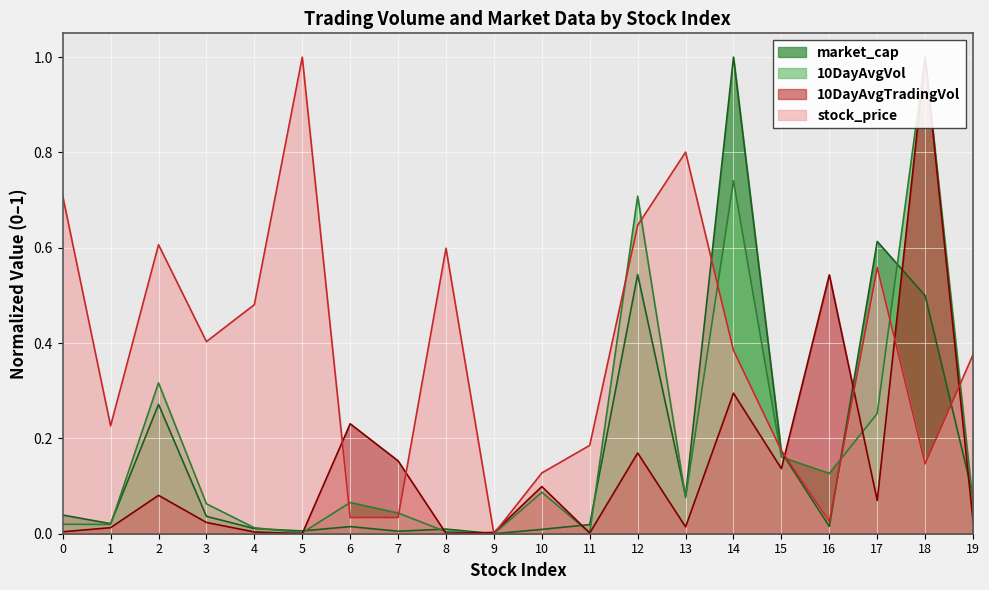

In market_cap, how many points are lower than both neighbors (excluding endpoints)?

6